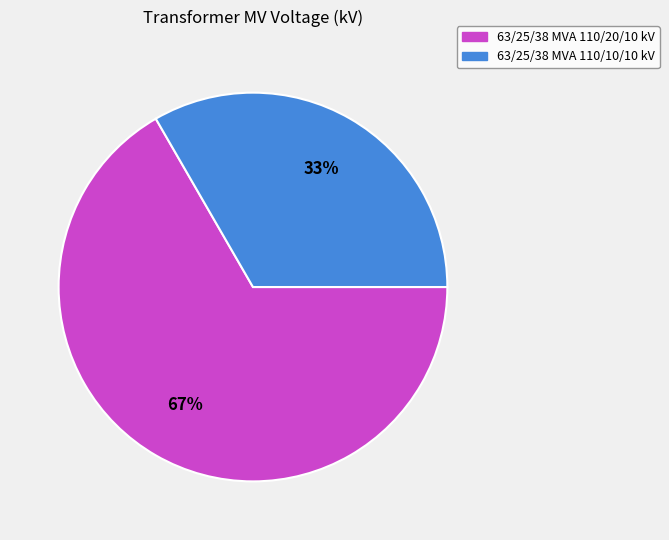

To the nearest percent, what is the average slice percentage?

50%